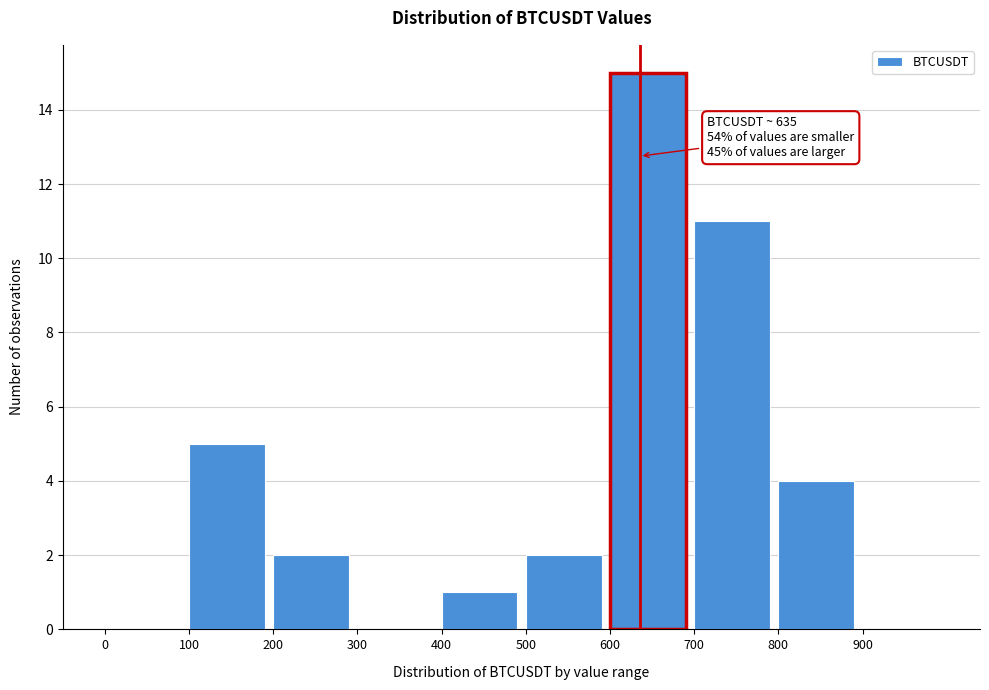

Which range on the x-axis has the tallest bar?

600 to 700